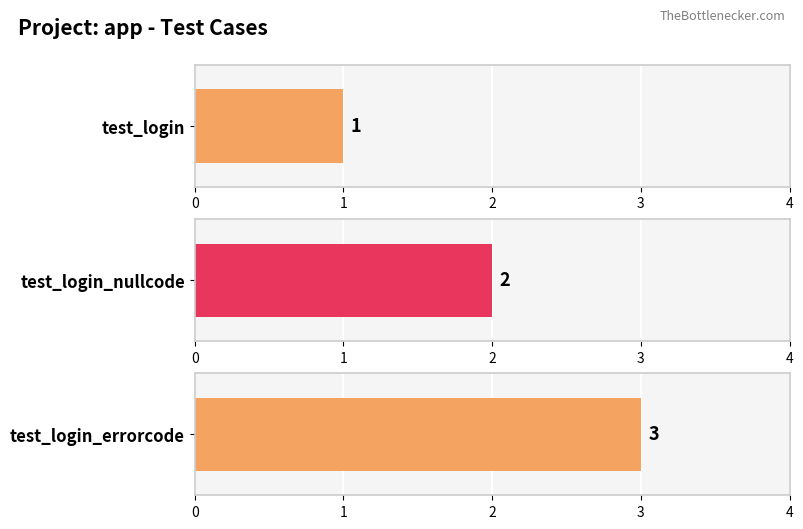

What is the change in value from test_login_nullcode to test_login_errorcode?

+1